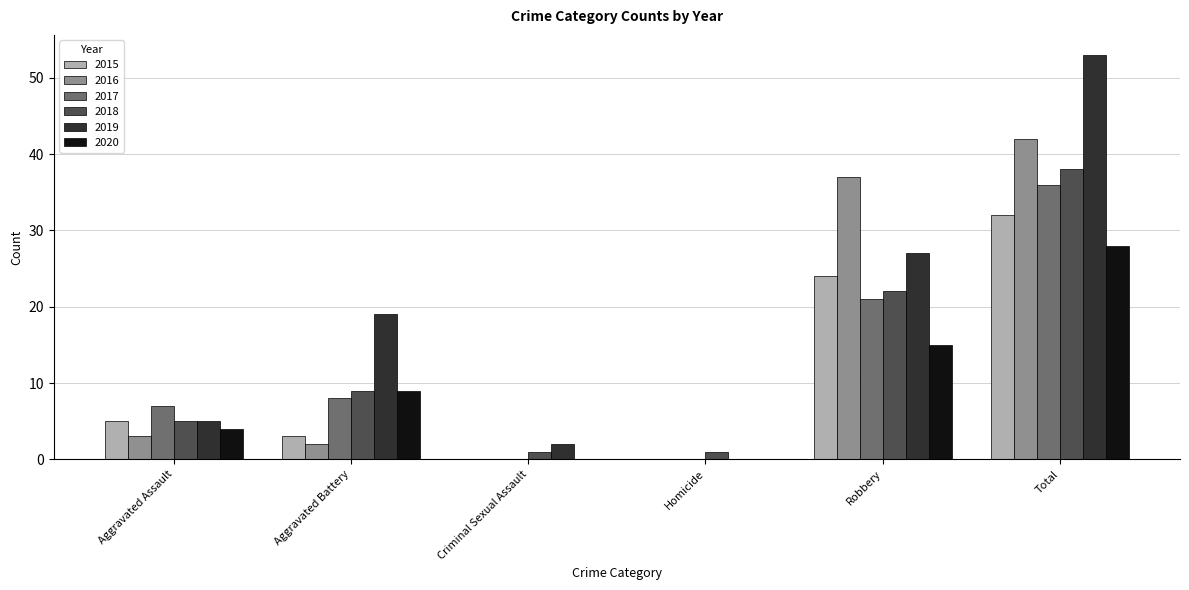

Reading left to right, transcribe all the data shown in this chart.

2015: 5	3	0	0	24	32
2016: 3	2	0	0	37	42
2017: 7	8	0	0	21	36
2018: 5	9	1	1	22	38
2019: 5	19	2	0	27	53
2020: 4	9	0	0	15	28